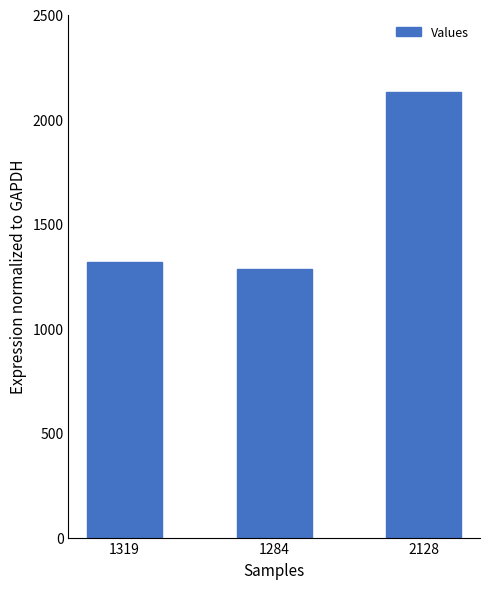

What is the label of the 3rd bar from the right?

1319